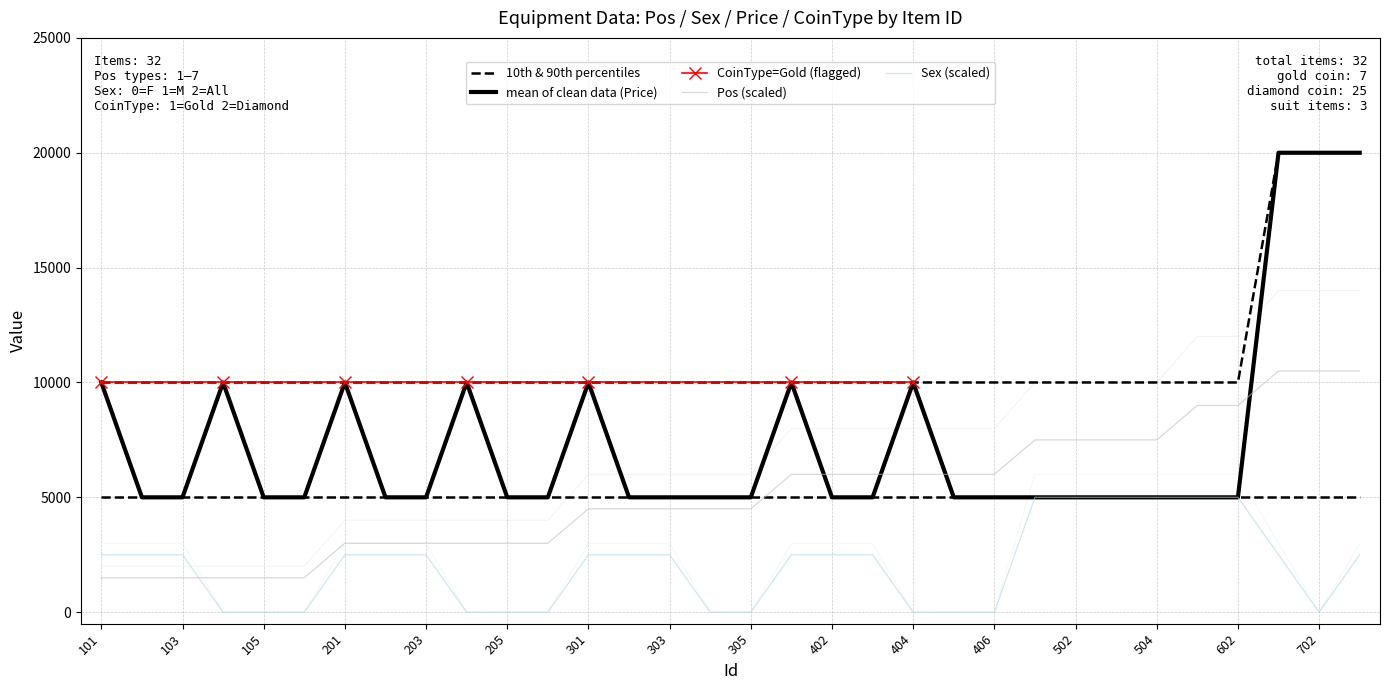

At 406, list the series in order from largest to smallest.

Pos, Price, Sex